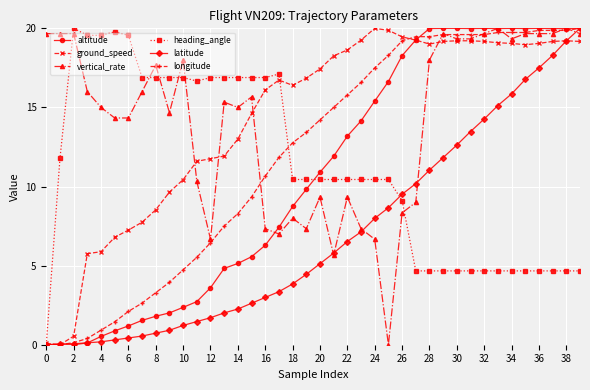

What is the maximum value shown in the chart?

20.0